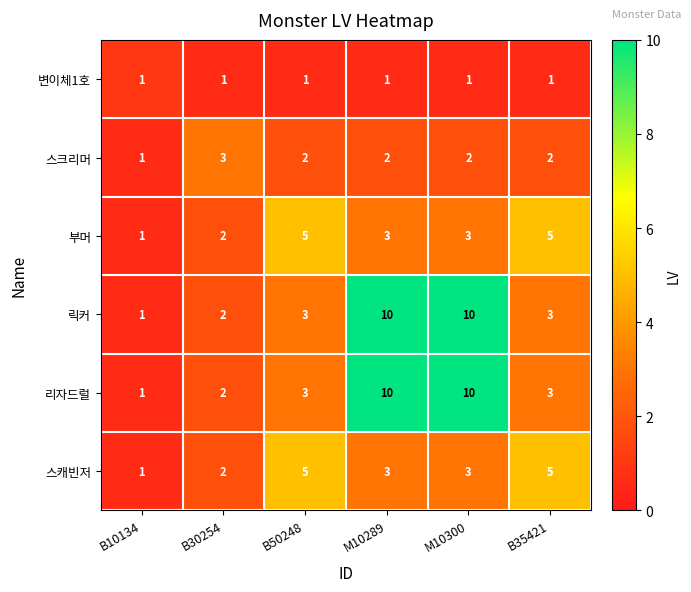

What is the difference between the highest and lowest values at M10289?

9